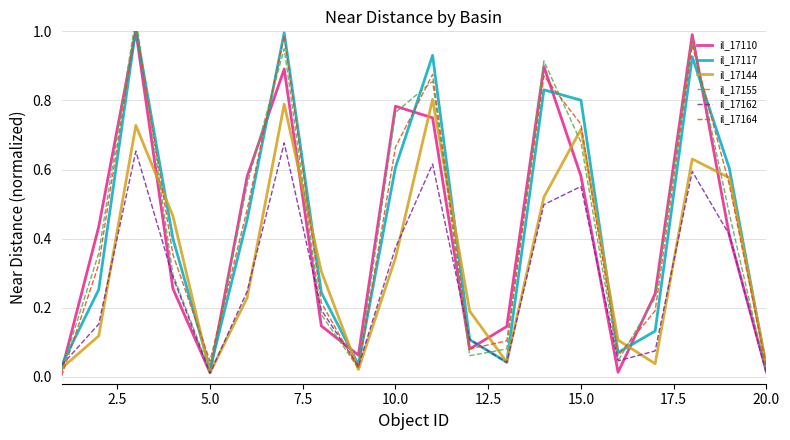

True or false: il_17110 and il_17164 intersect in this chart.

True